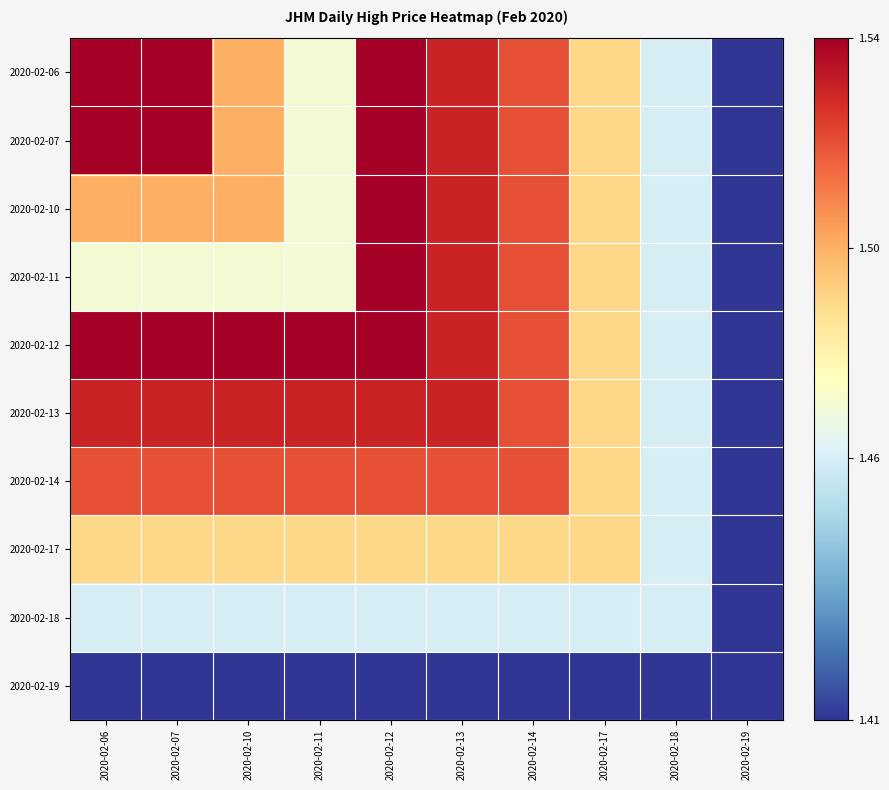

Which has a higher value, 2020-02-06 or 2020-02-07?

2020-02-06